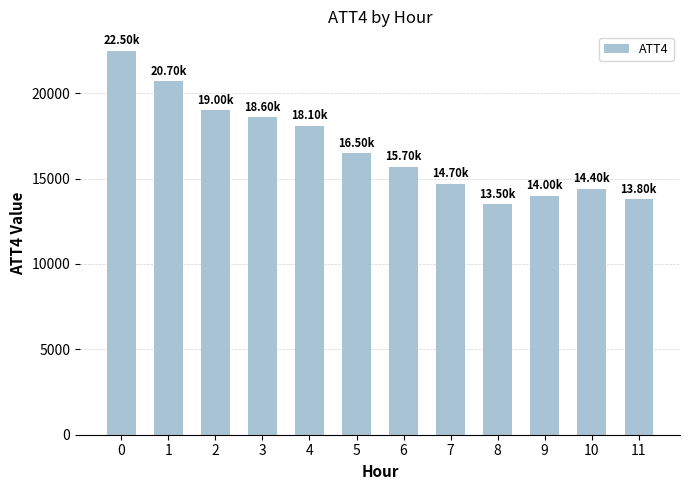

What is the sum of all values?

201500